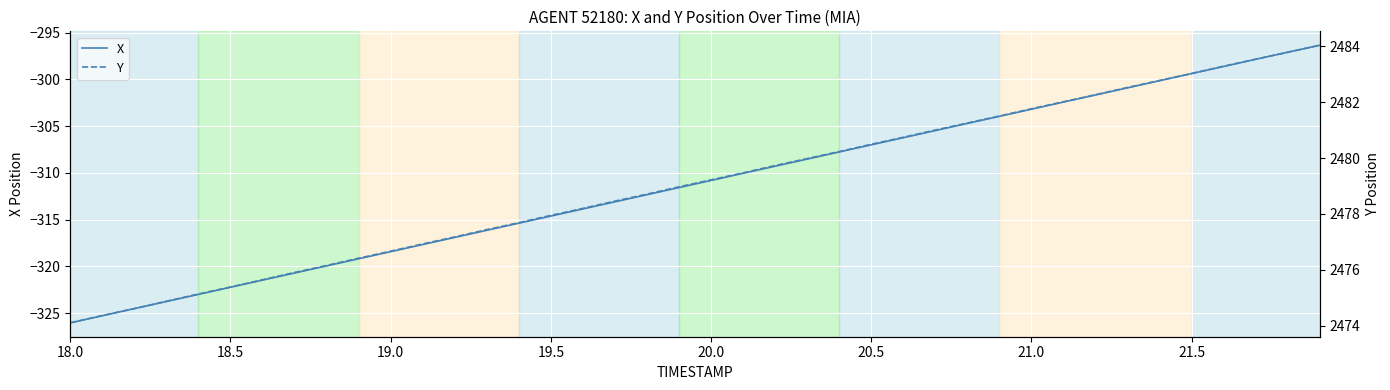

True or false: Y and X cross at least once.

False